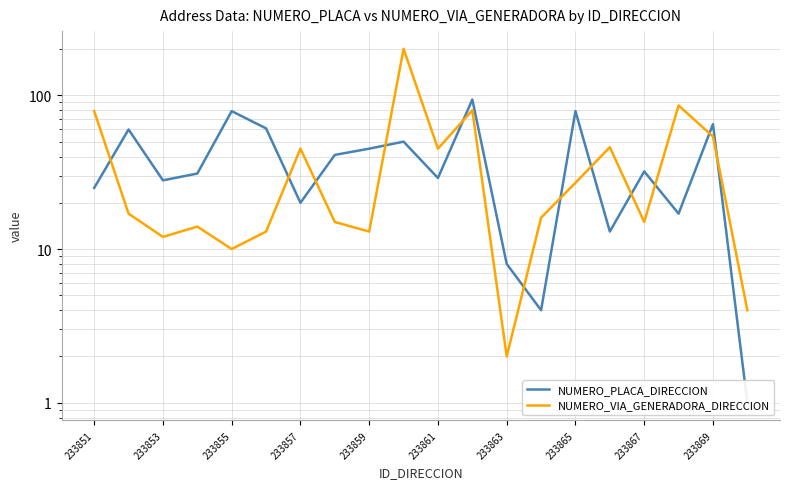

How many interior local valleys does the NUMERO_PLACA_DIRECCION series have?

6